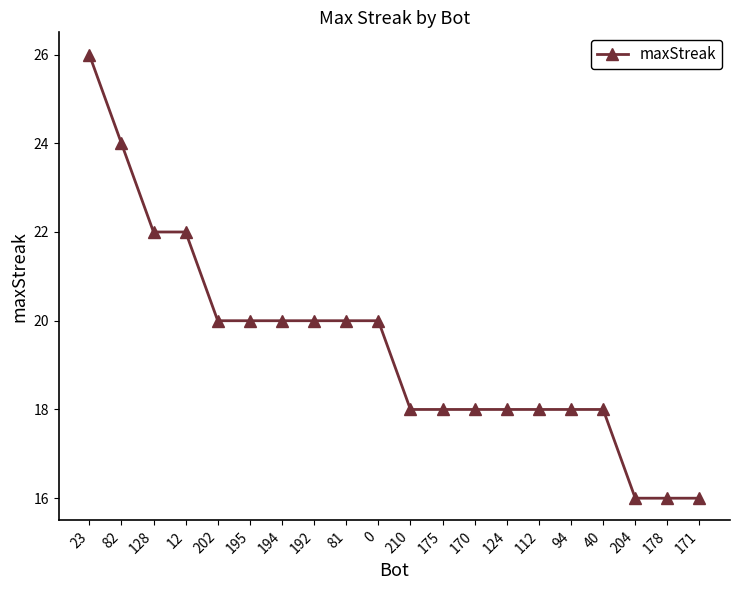

Does the chart have visible grid lines?

No